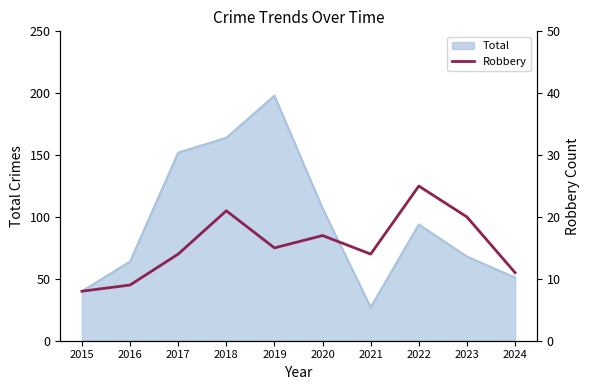

True or false: the data shows 18 at 2024.

False